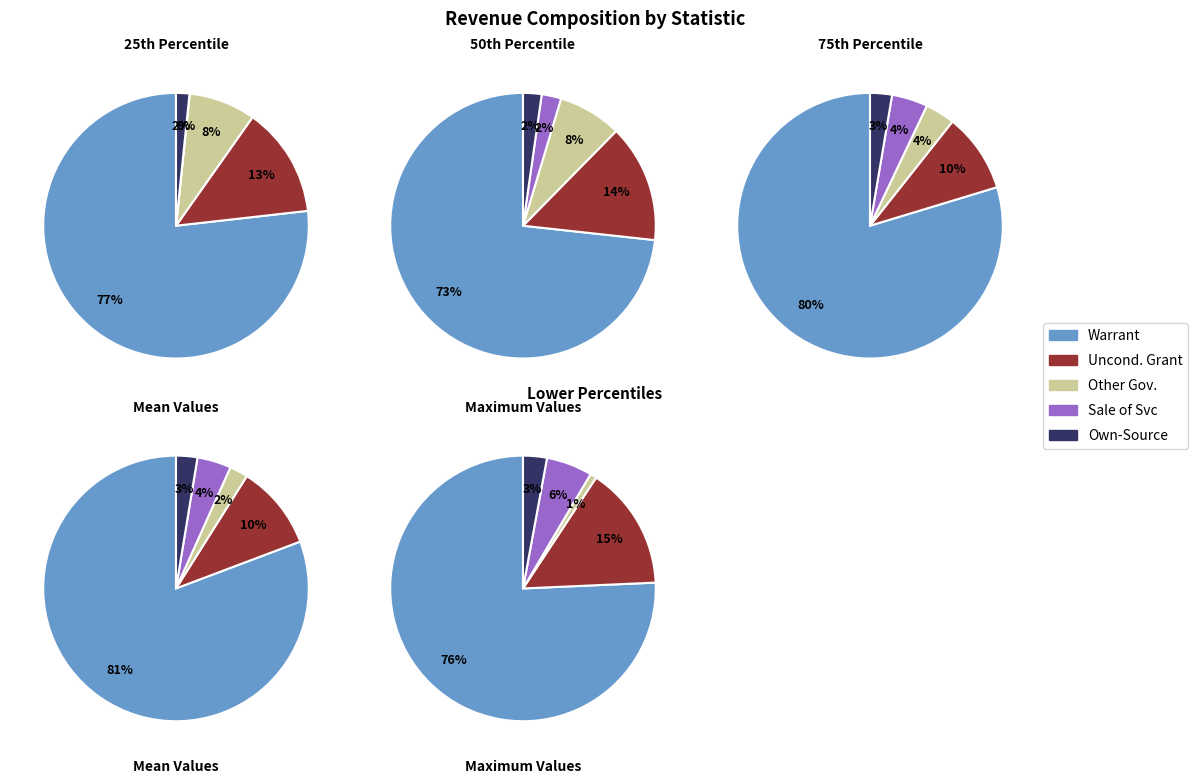

To the nearest percent, what is the difference between the 75% and 50% slice percentages?

1%